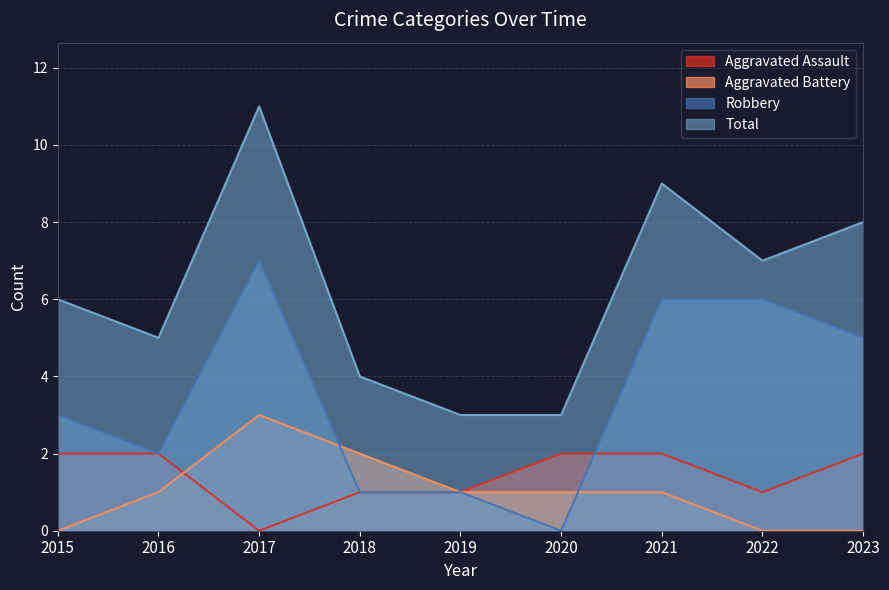

At which category is the sum across all series the highest?

2017